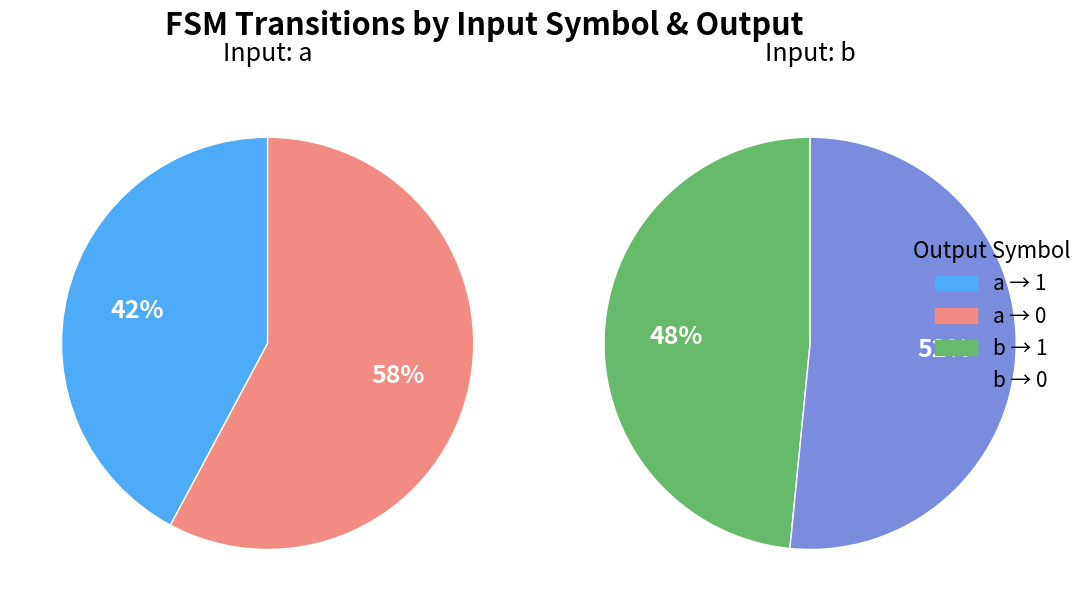

Does input b (output 1) represent more than half of the total?

No